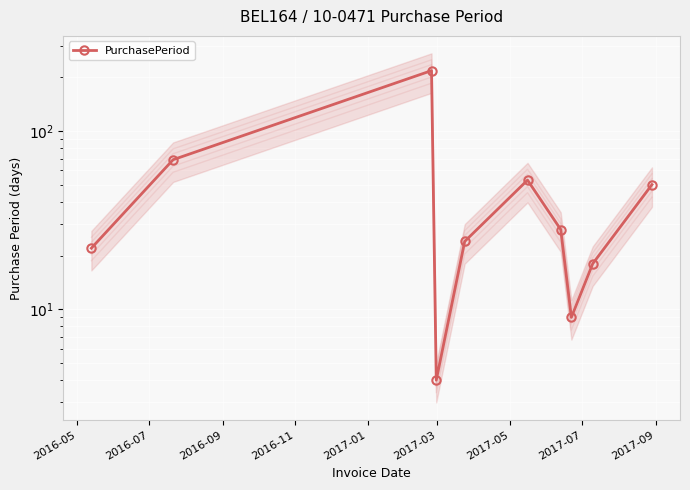

True or false: the data shows 40 at 2017-05.

False